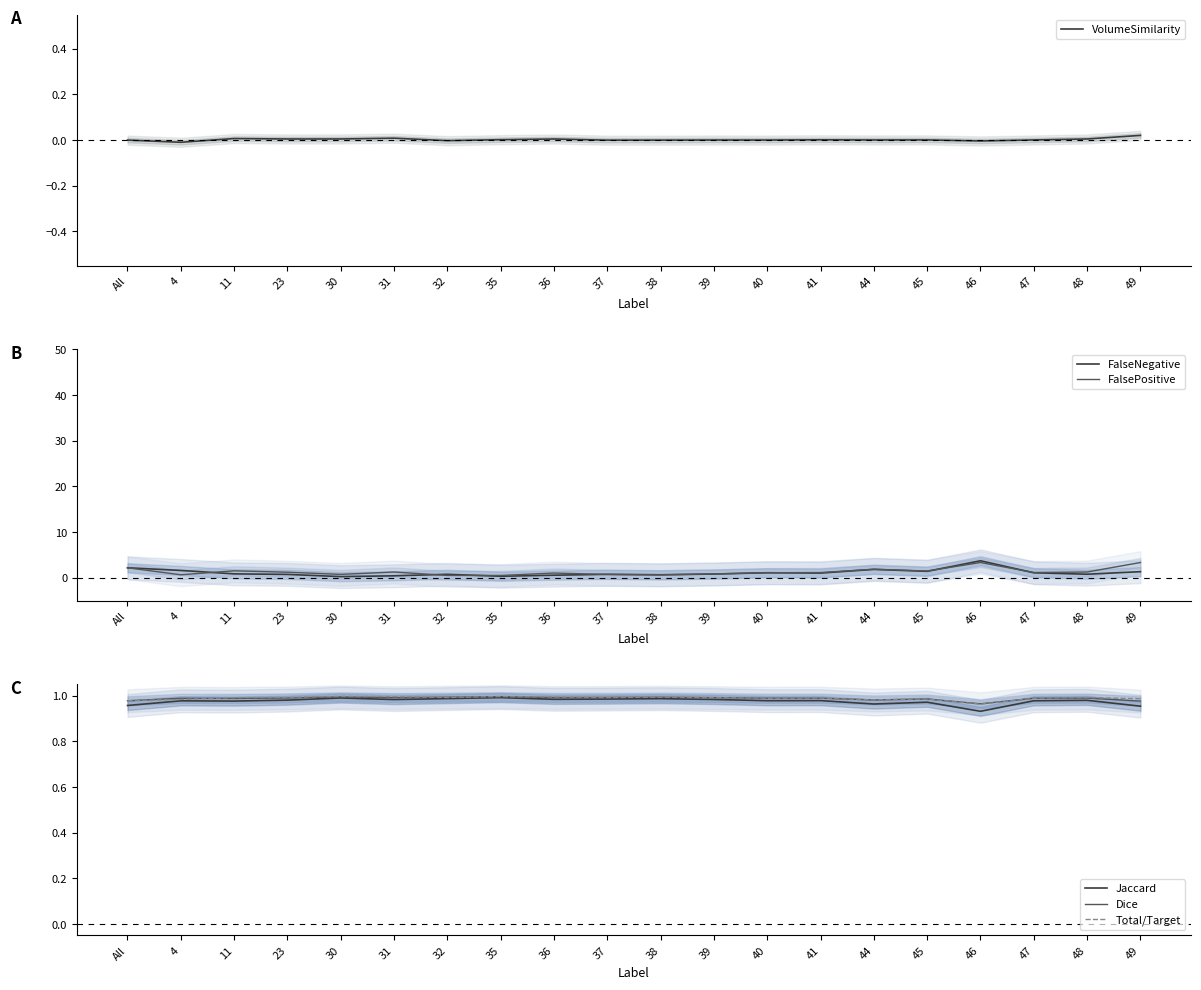

Between 35 and 47, which series saw the biggest shift?

FalseNegative